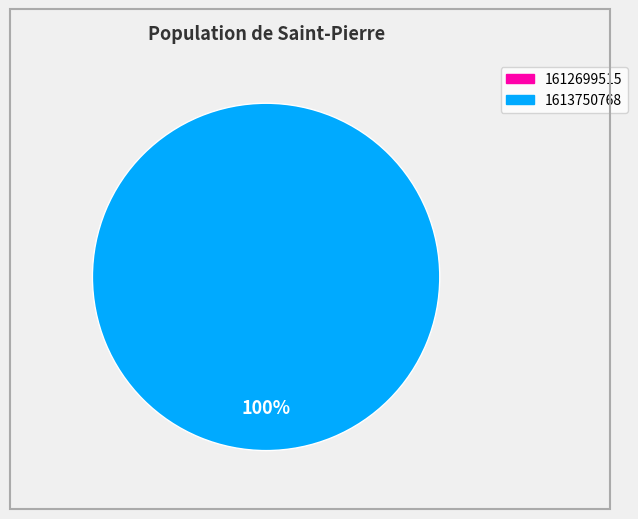

Do 1612699515 and 1613750768 together represent more than half of the pie?

Yes